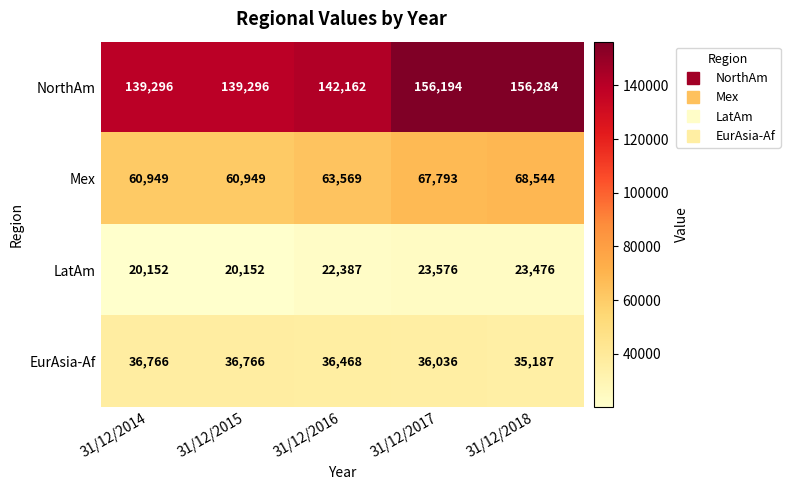

Which series has the largest range (max minus min)?

NorthAm